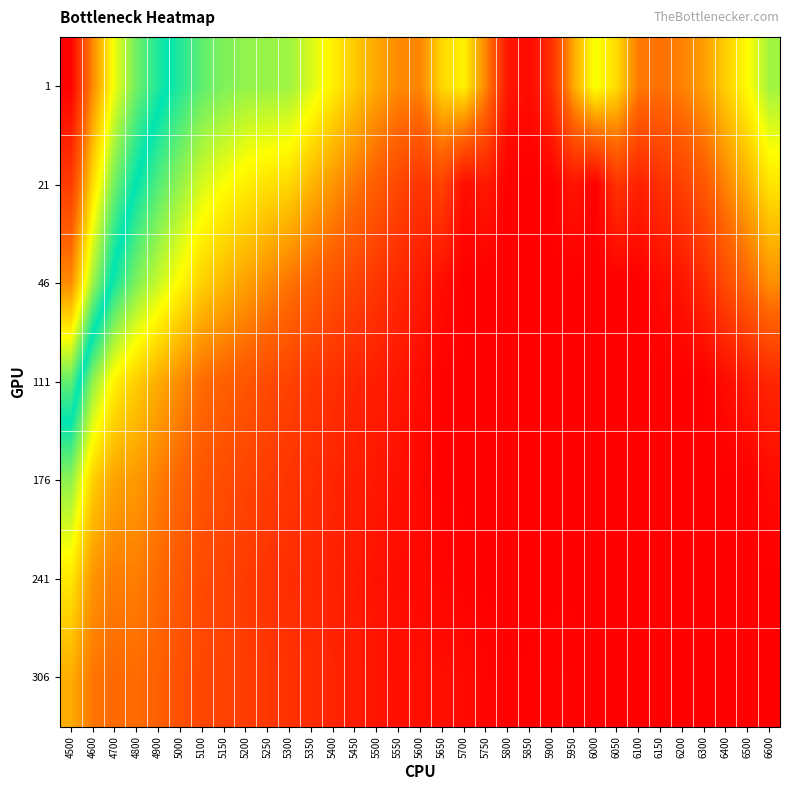

What is the maximum value shown in the chart?

1.3